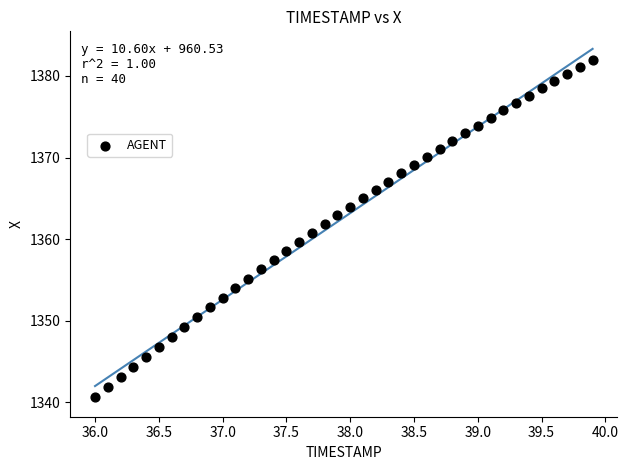

What is the range of X values (max minus min)?

3.9